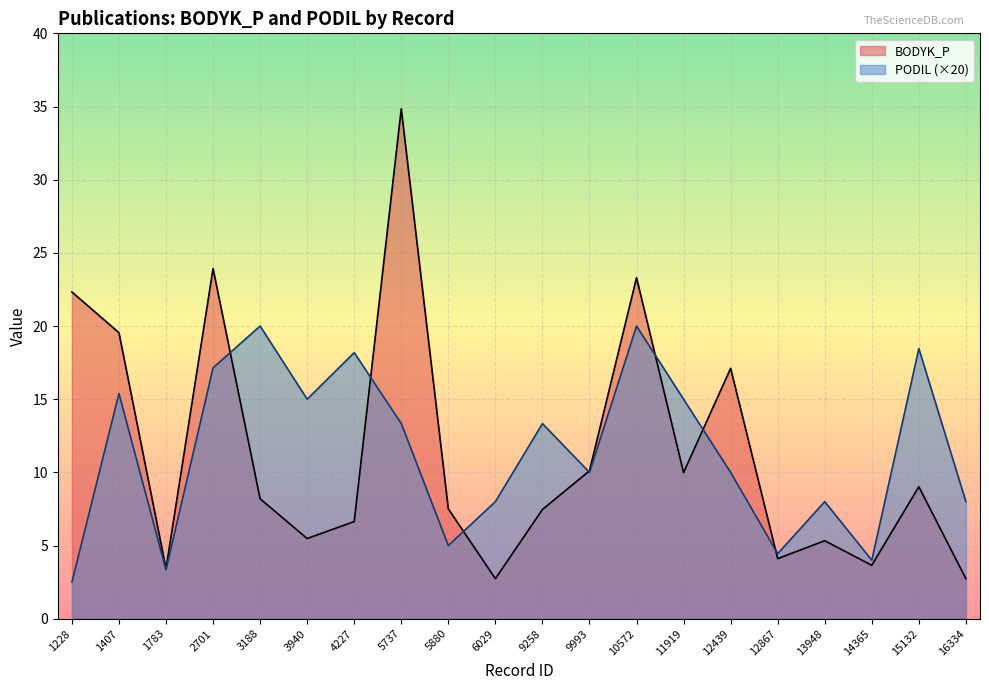

True or false: PODIL and BODYK_P intersect in this chart.

True